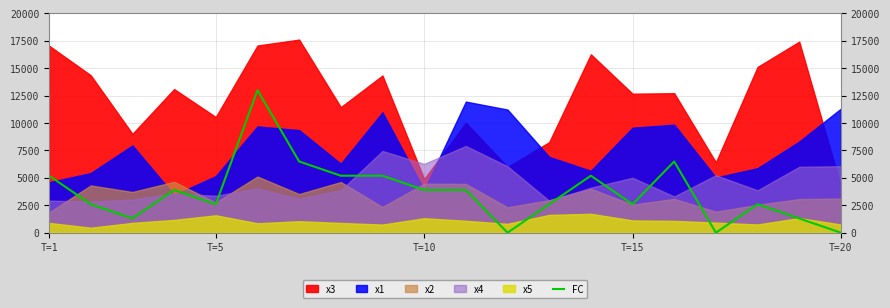

The value of FC at T=1 is 1161. True or false?

False